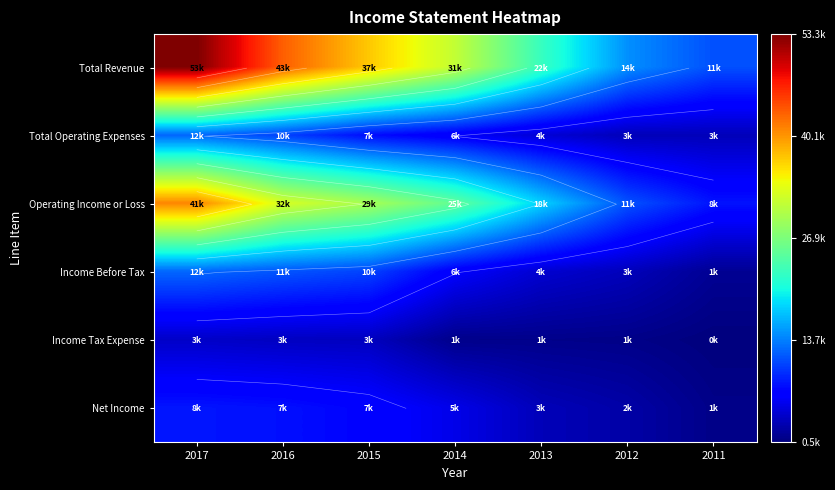

What is the spread (max minus min) of values at 2013?

21400